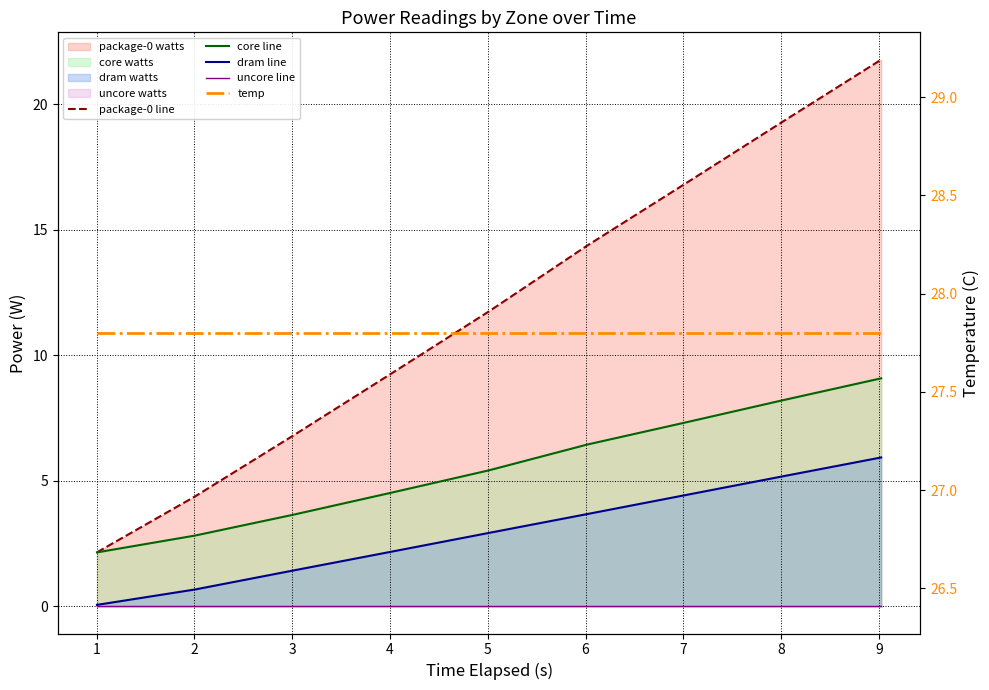

Is the value of core line at 0 greater than the value of temp at 6?

No